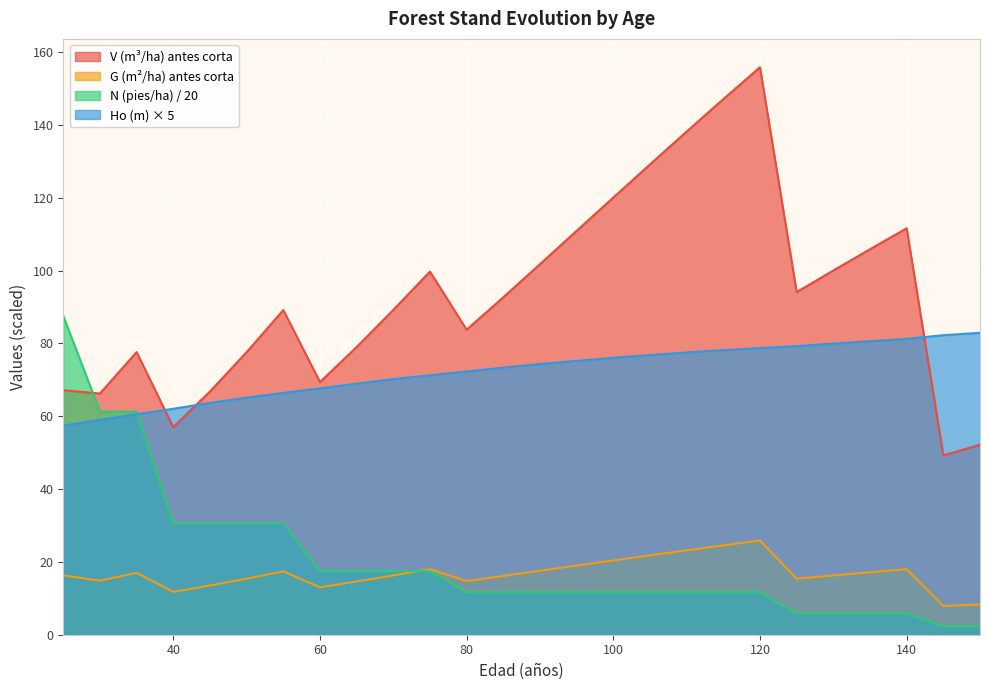

Reading left to right, list all the values displayed in this chart.

V (m3/ha) before: 67.1	66.2	77.6	57.0	66.8	77.6	89.2	69.4	79.0	89.2	99.7	83.8	92.7	101.8	110.9	120.0	129.1	138.2	147.1	155.8	94.1	100.0	105.8	111.6	49.2	52.2
G (m2/ha) before: 16.3	14.8	17.0	11.8	13.5	15.4	17.4	13.0	14.6	16.3	18.0	14.7	16.1	17.6	19.0	20.4	21.8	23.2	24.5	25.9	15.4	16.3	17.1	18.0	7.9	8.3
N (pies/ha) before: 87.5	61.3	61.3	30.6	30.6	30.6	30.6	17.5	17.5	17.5	17.5	11.7	11.7	11.7	11.7	11.7	11.7	11.7	11.7	11.7	5.8	5.8	5.8	5.8	2.3	2.3
Ho (m): 57.4	59.0	60.5	62.0	63.7	65.1	66.4	67.6	68.9	70.2	71.2	72.3	73.3	74.3	75.2	76.1	76.8	77.5	78.2	78.7	79.2	80.0	80.6	81.2	82.2	82.9